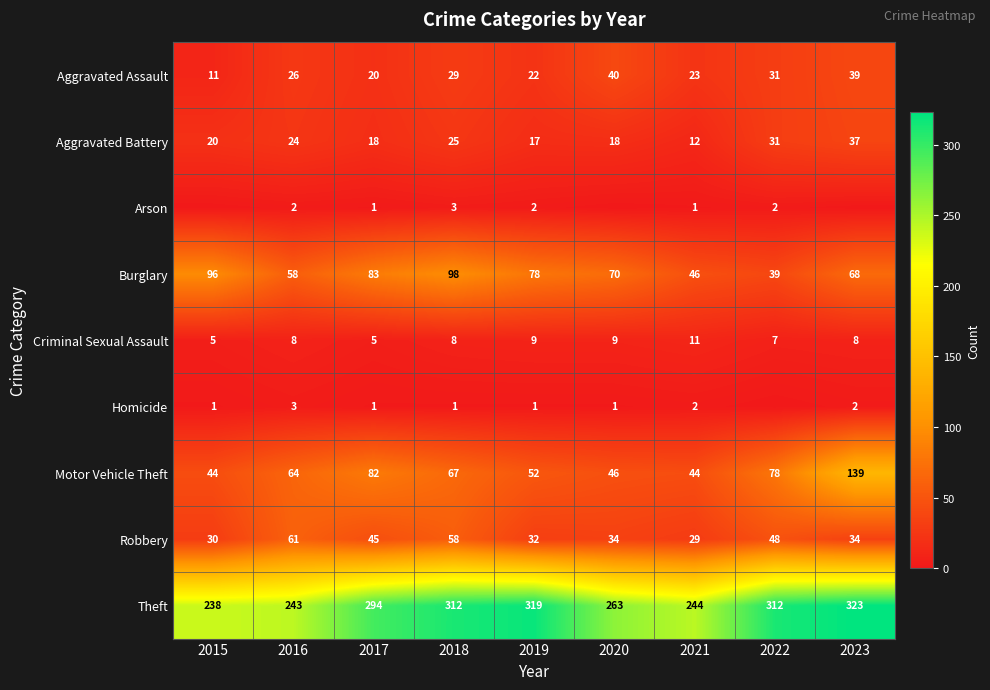

Rank the series at 2016 from highest to lowest value.

Theft, Motor Vehicle Theft, Robbery, Burglary, Aggravated Assault, Aggravated Battery, Criminal Sexual Assault, Homicide, Arson